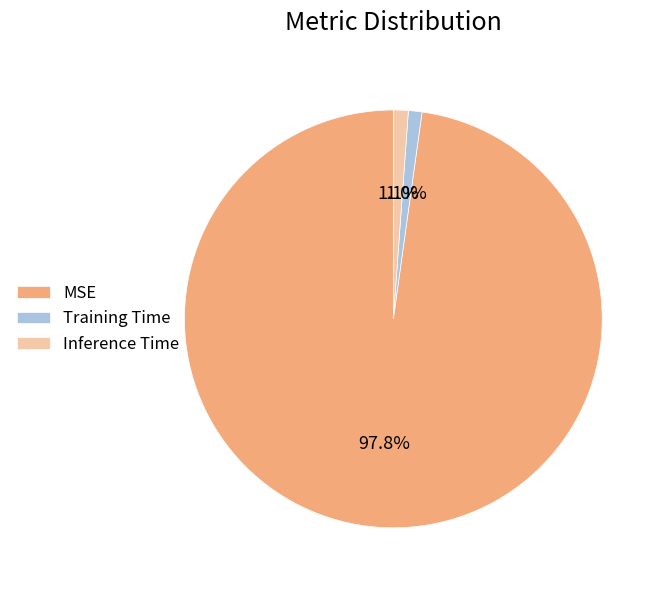

Is the sum of Inference Time and MSE greater than half?

Yes